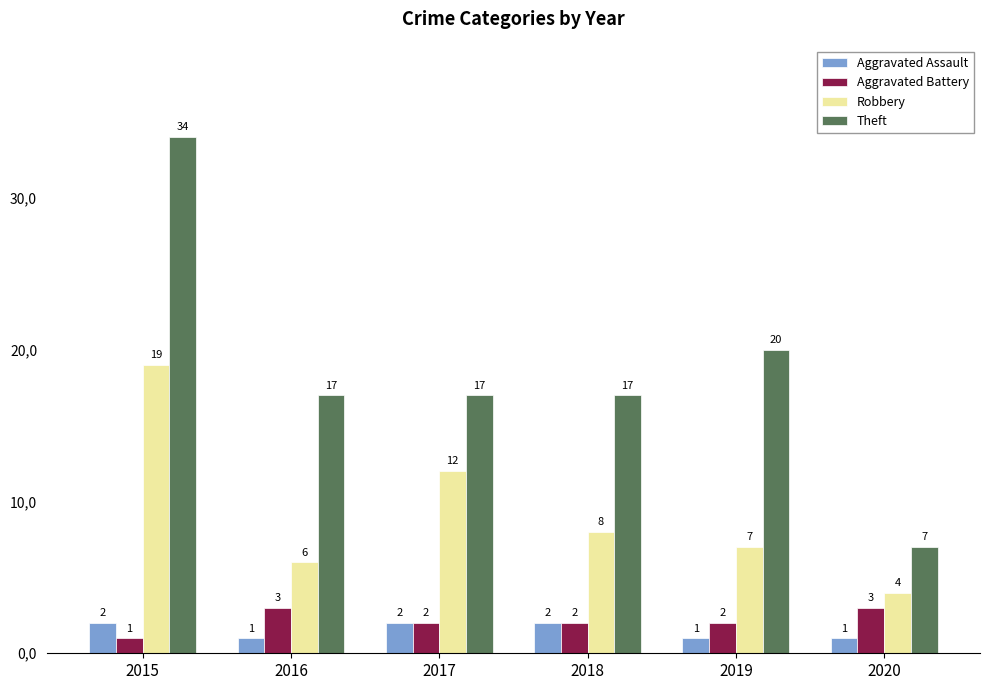

What is the sum of all Aggravated Battery values?

13